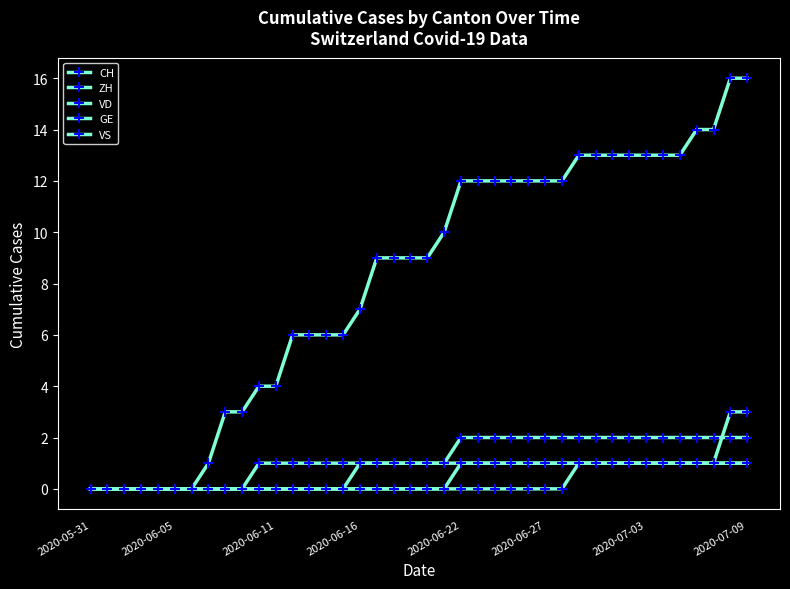

How many data points does each series have?

40